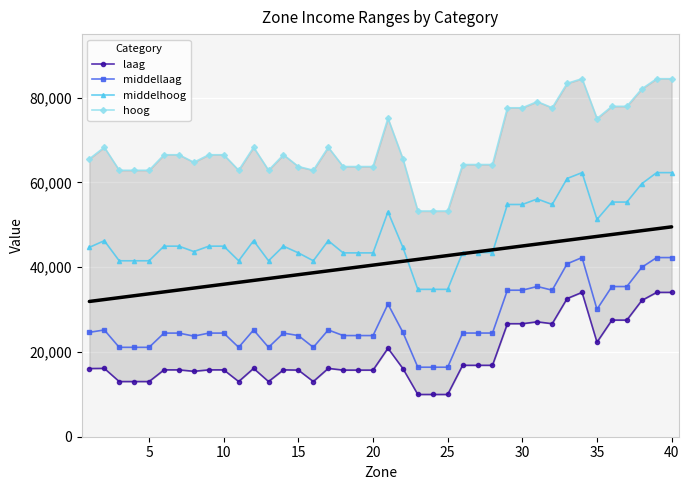

True or false: middellaag has more than 0 interior local peaks.

True